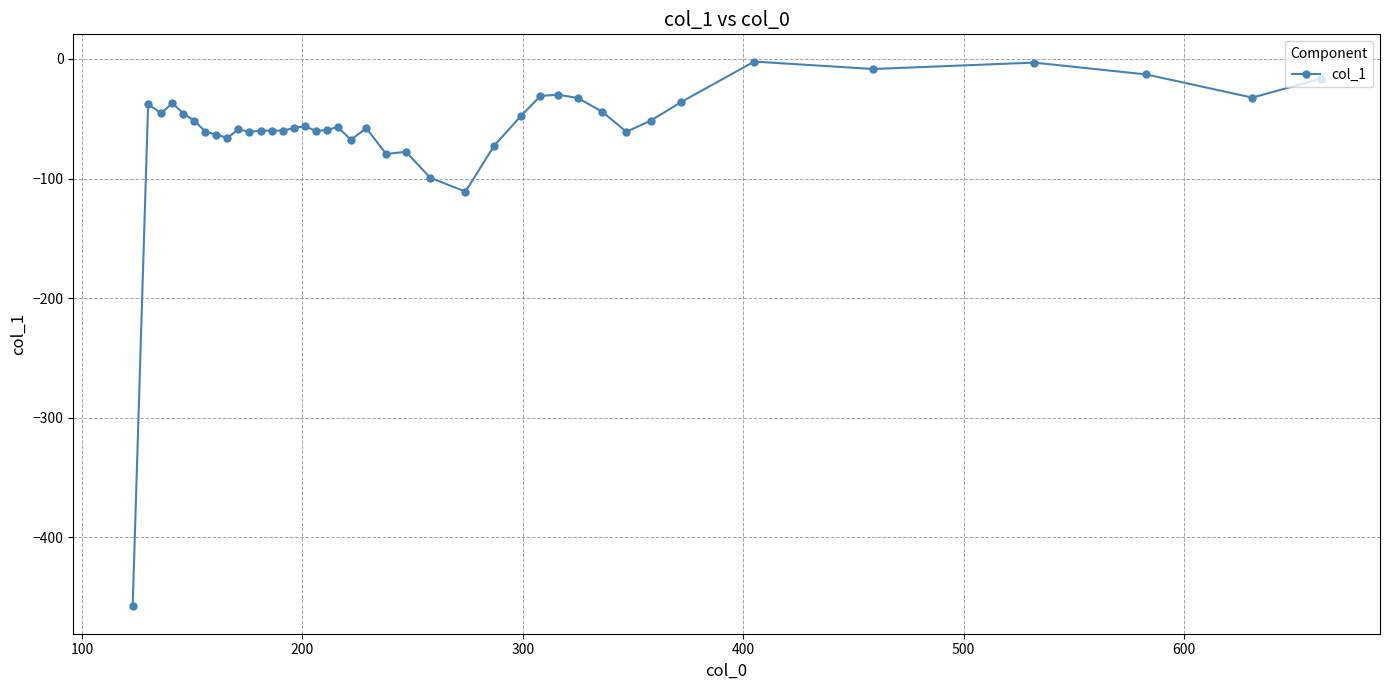

What is the average value?

-60.8